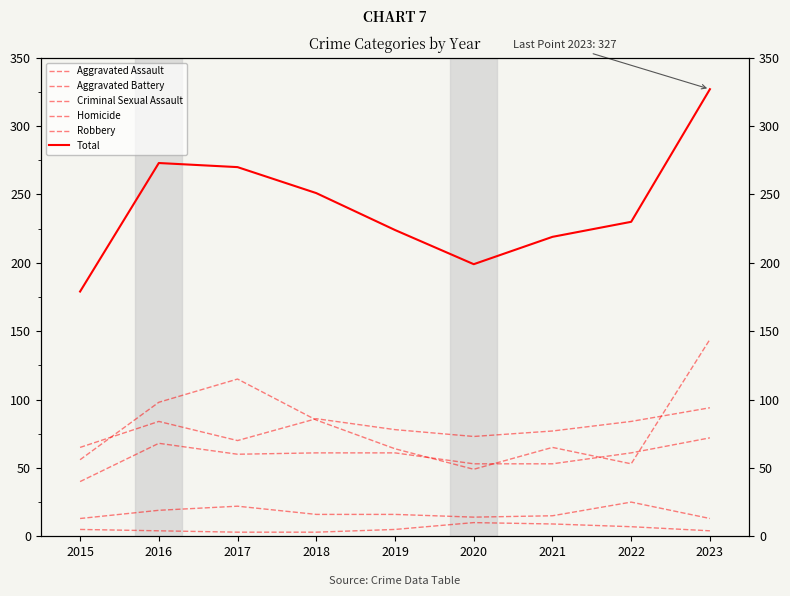

What is the value of the Total point at the 2nd from the left?

273